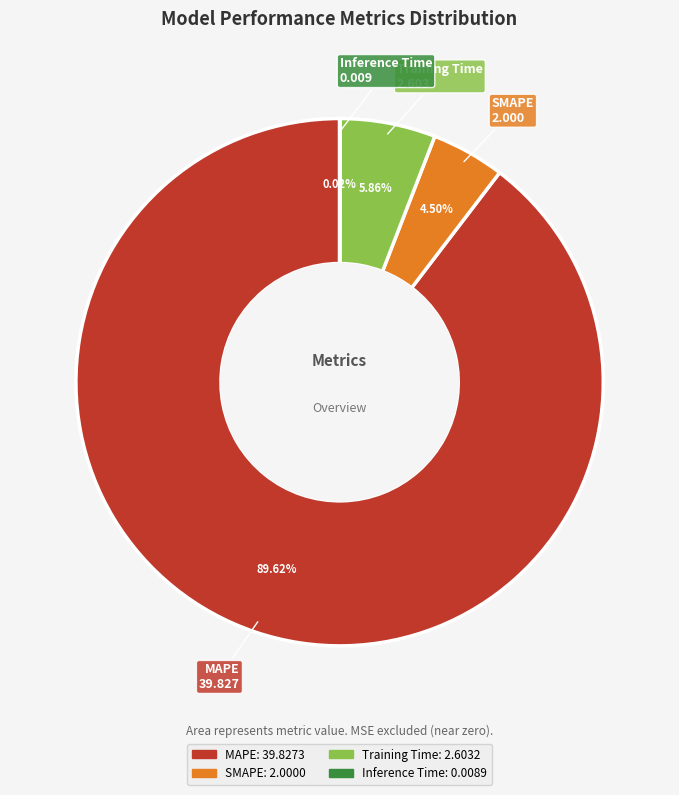

Which category has the biggest portion of the pie?

MAPE